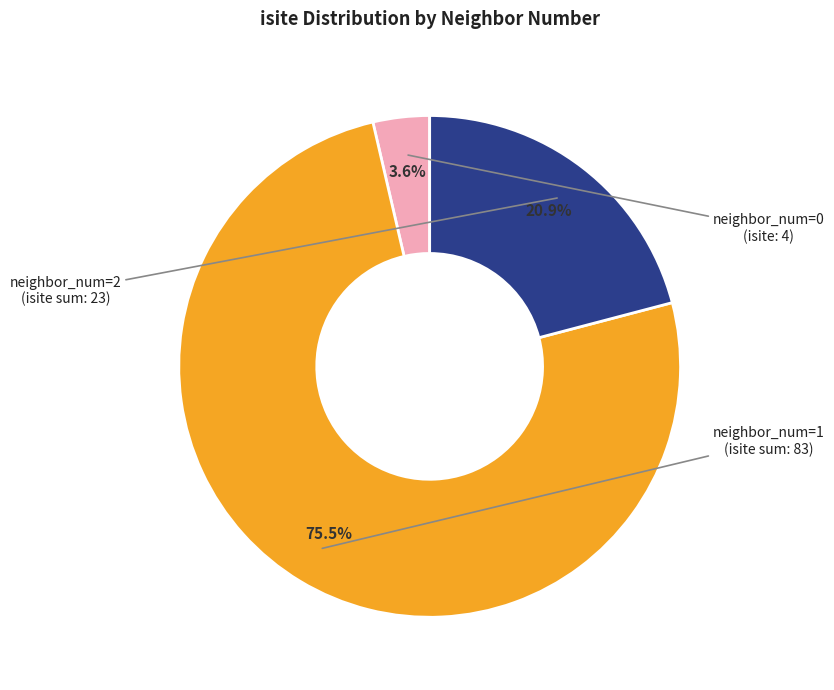

Is there a majority slice in this chart?

Yes